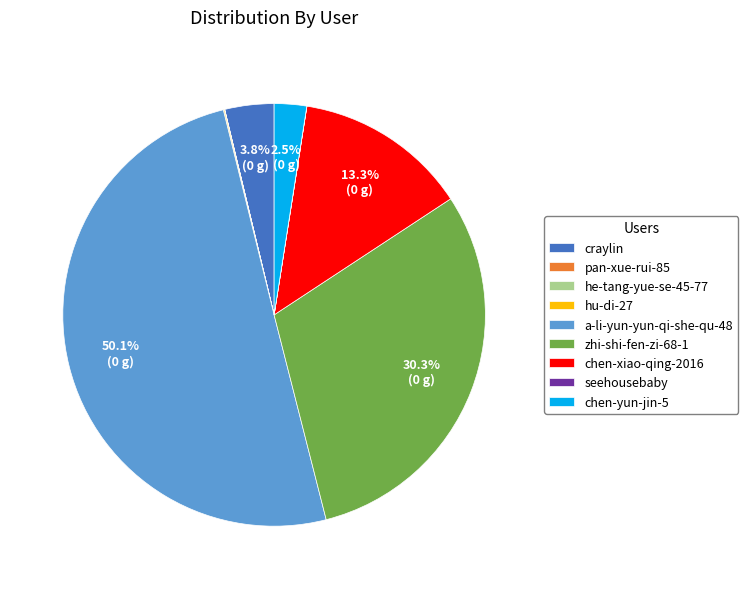

What is the largest slice in the pie chart?

a-li-yun-yun-qi-she-qu-48